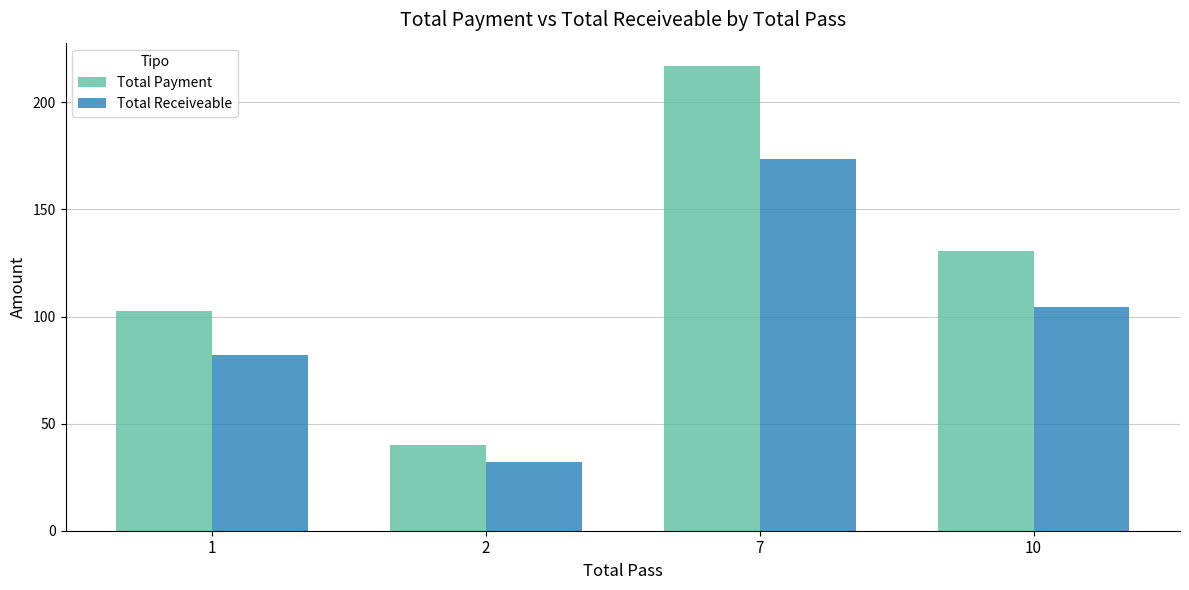

The Total Payment series shows 217.0 at 7. True or false?

True